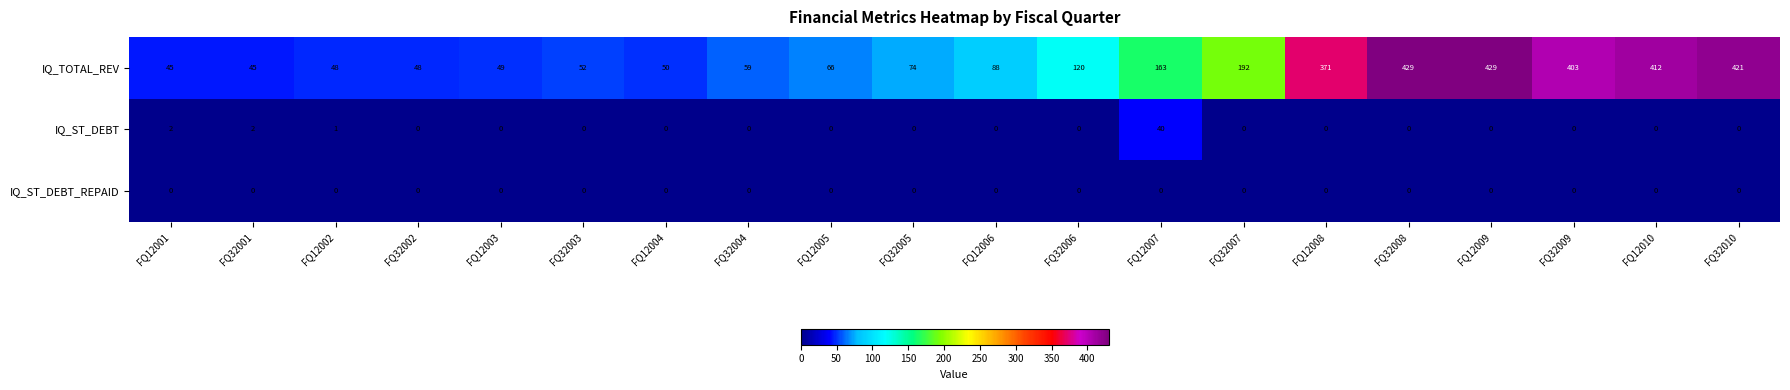

Which series has the widest spread of values?

IQ_TOTAL_REV